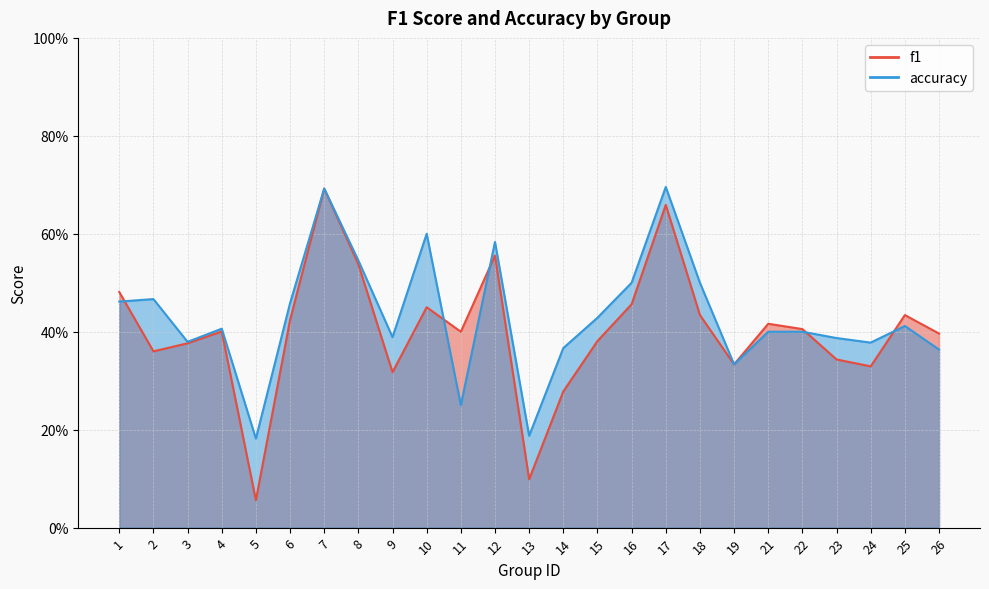

In accuracy, how many points are lower than both neighbors (excluding endpoints)?

7